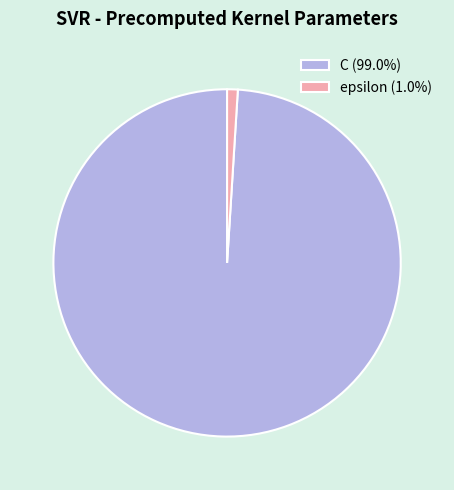

Do epsilon and C together represent more than half of the pie?

Yes